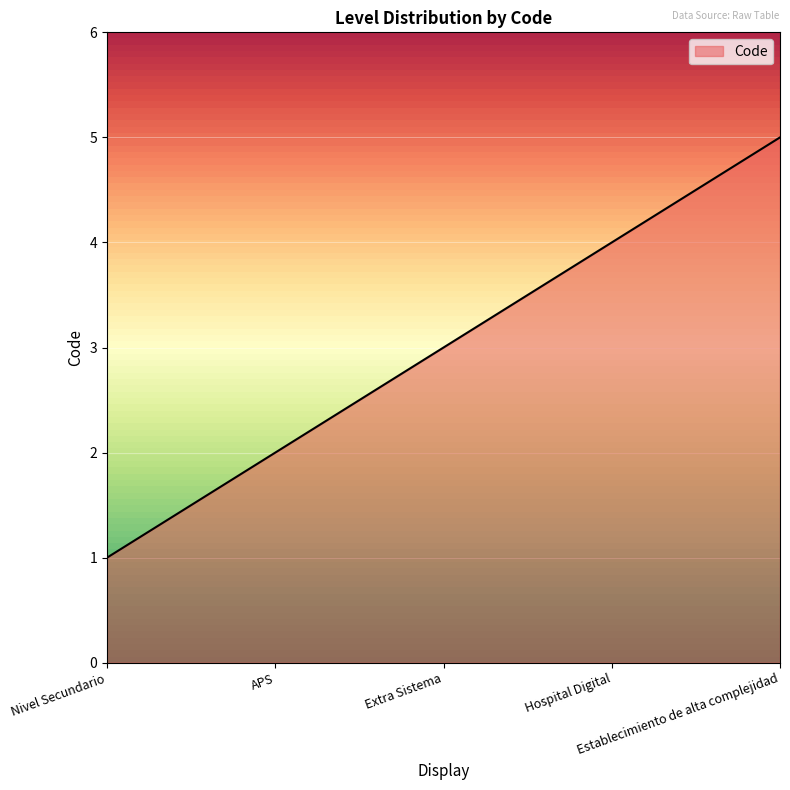

Which has a higher value, Nivel Secundario or Extra Sistema?

Extra Sistema